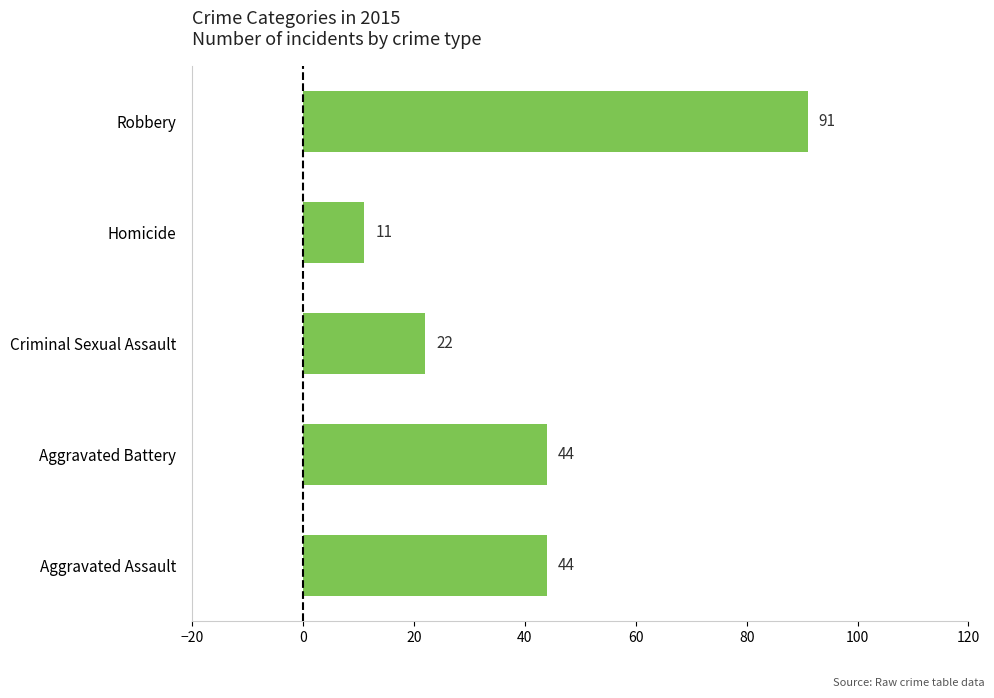

What is the difference between the second highest and second lowest values?

22